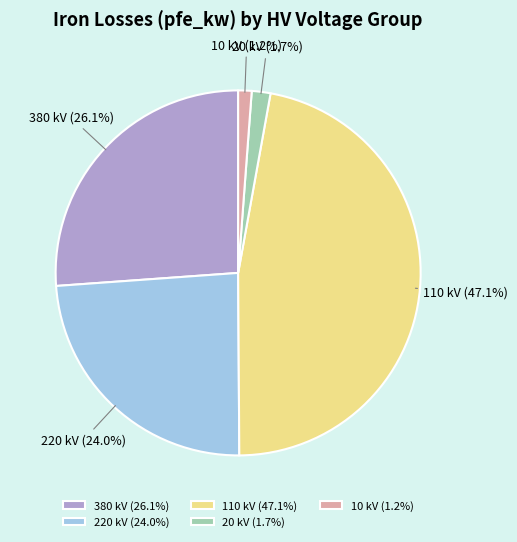

Between 10 kV and 110 kV, which is larger?

110 kV